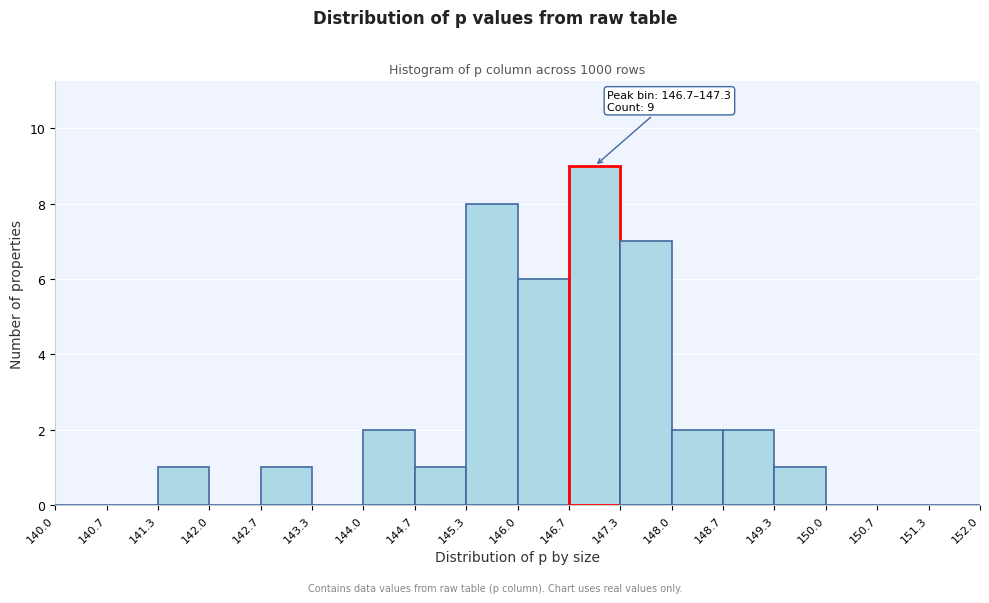

Which range on the x-axis has the tallest bar?

146.7 to 147.3